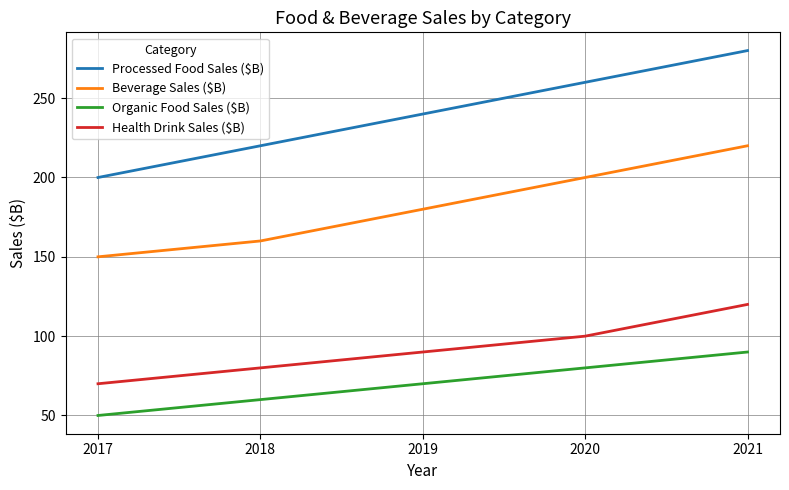

Is it true that Health Drink Sales ($B) equals 70 at 2017?

True